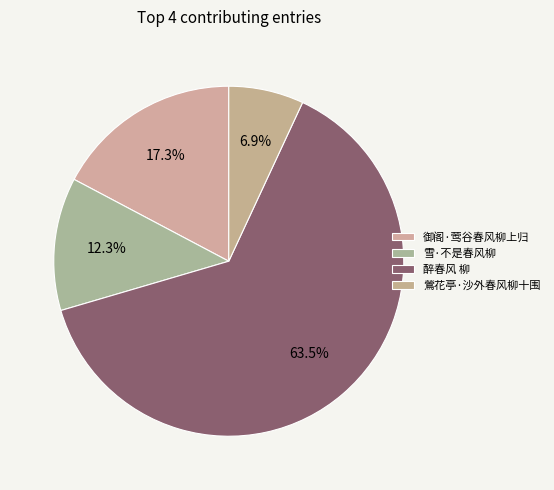

What is the change in value from 雪·不是春风柳 to 醉春风 柳?

+617968